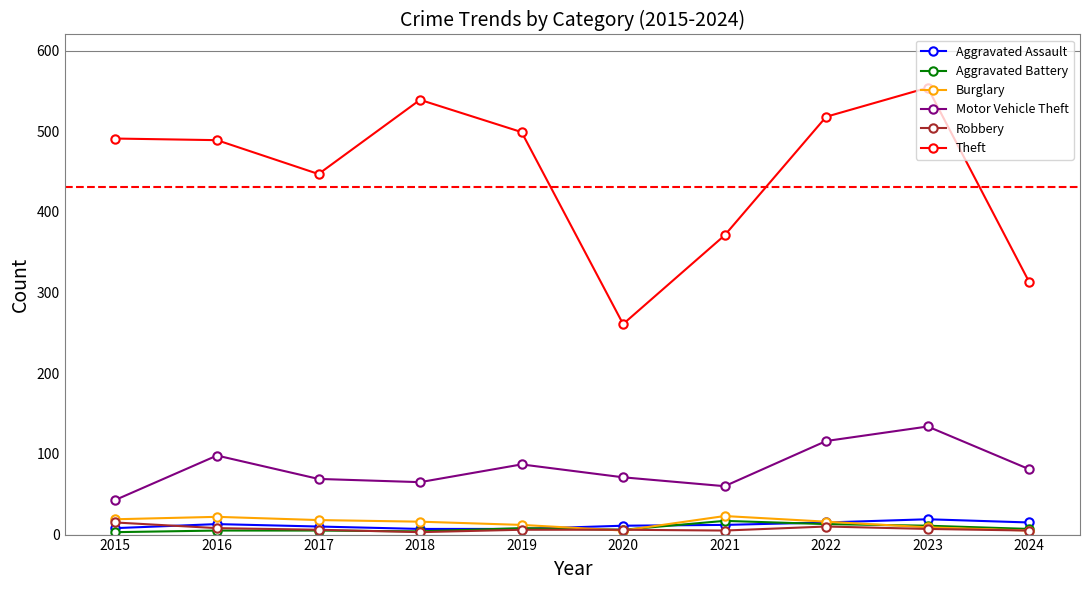

Is it true that Motor Vehicle Theft equals 143 at 2024?

False